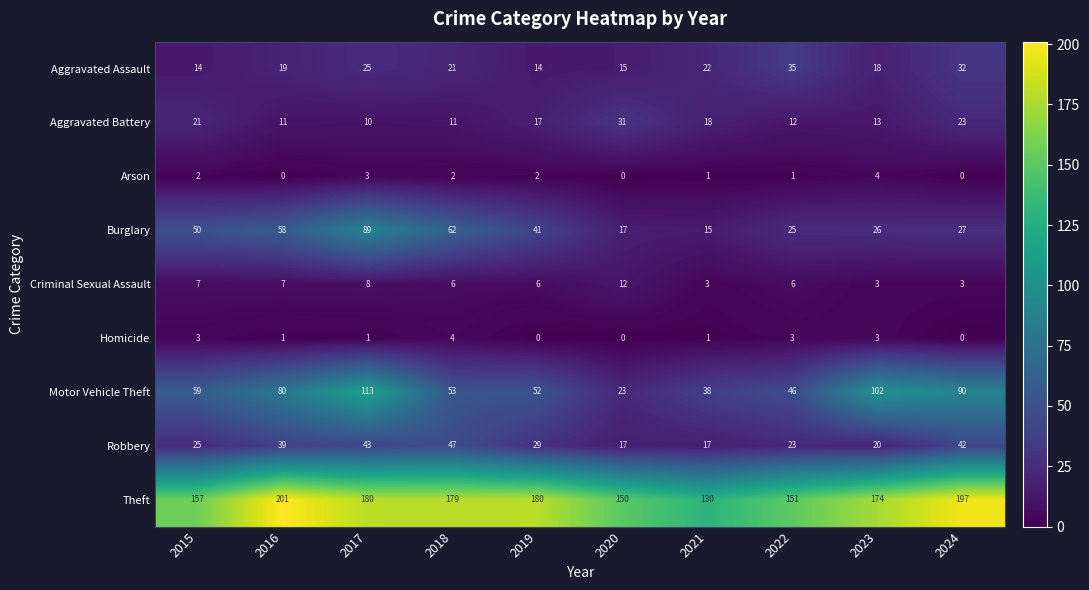

The value of Motor Vehicle Theft at 2018 is 12. True or false?

False